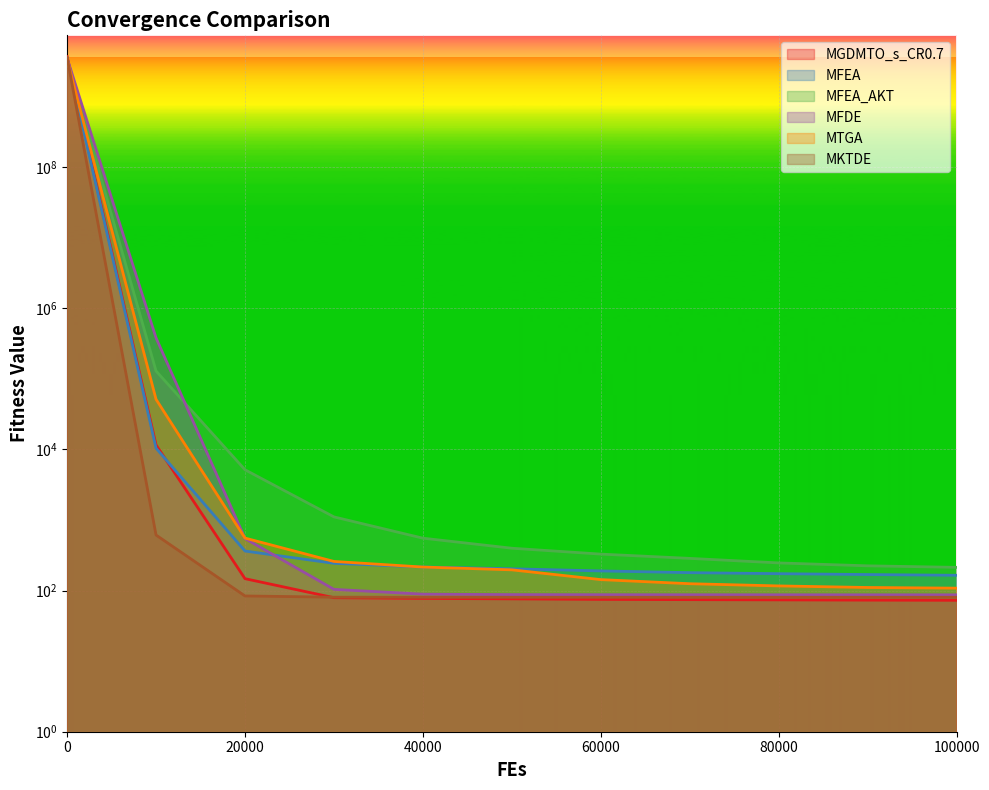

What is the value of the MGDMTO_s_CR0.7 point at the 7th from the left?

75.1